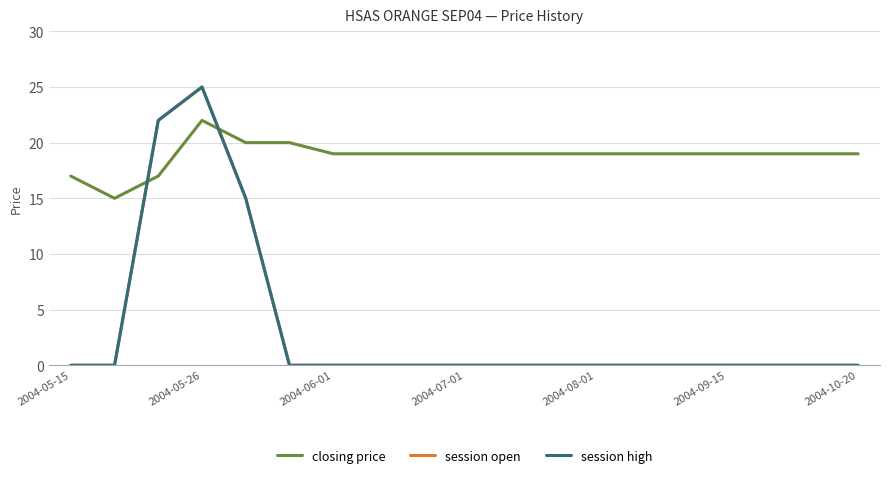

After their last crossing, which series has the higher values: session open or closing price?

closing price